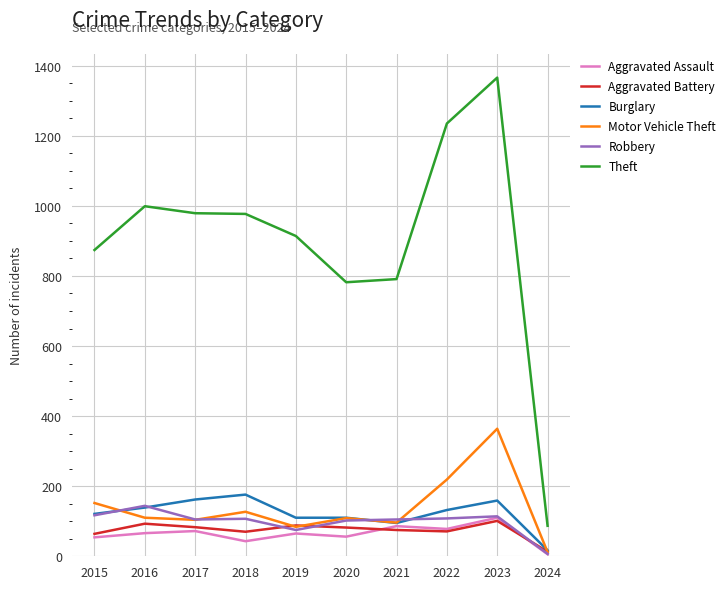

At how many categories does at least one series exceed 518?

9